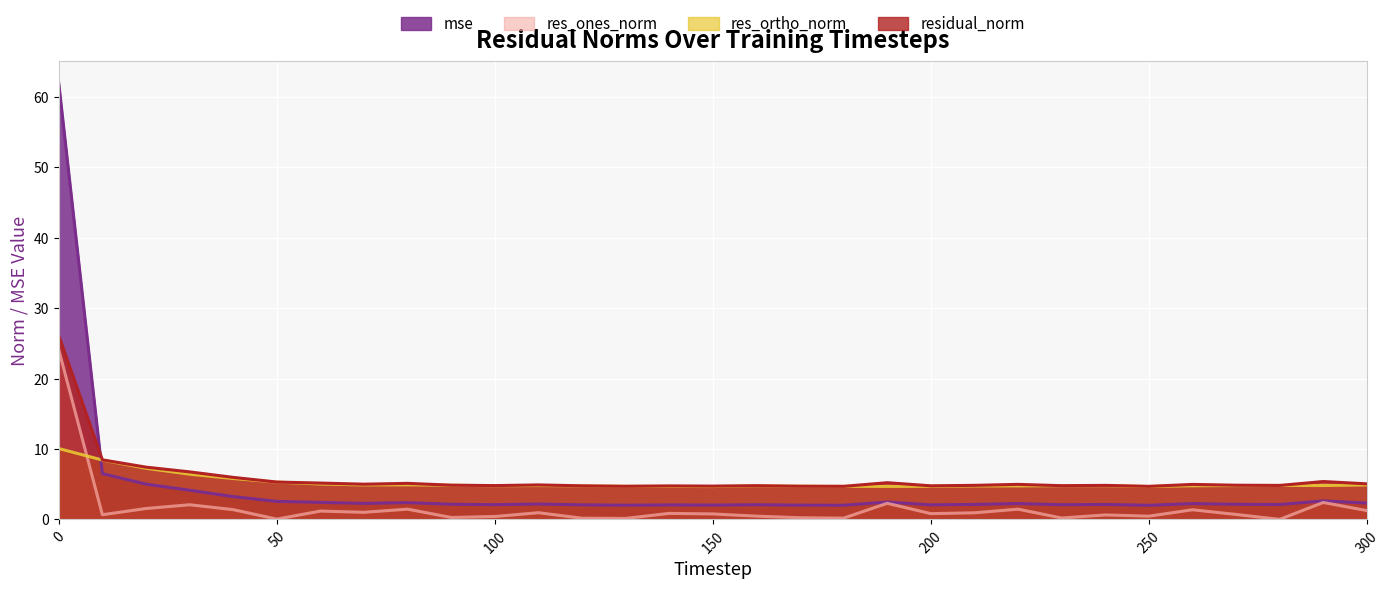

How many lines are shown in the chart?

4